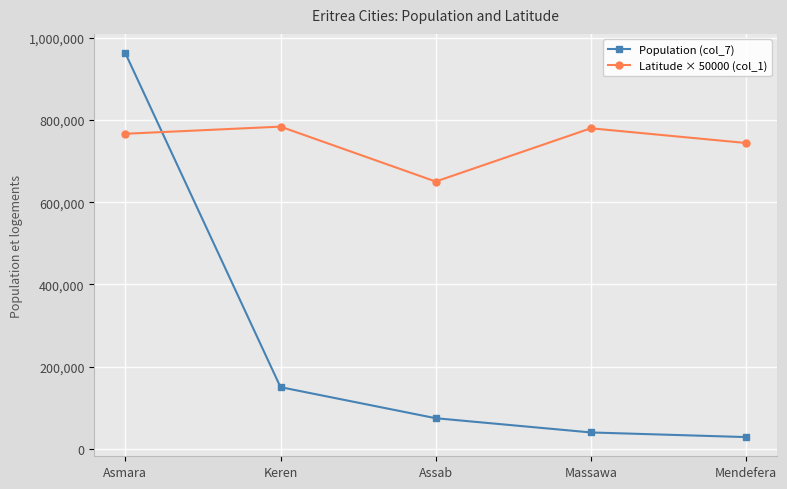

What is the total value across all series at Massawa?

819758